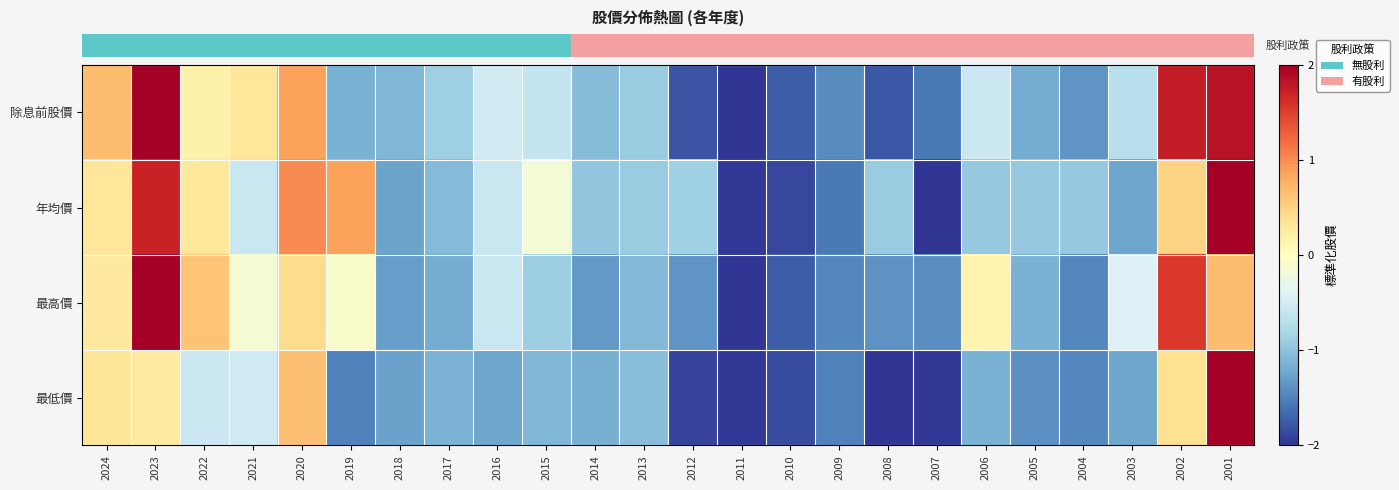

Reading left to right, list all the values displayed in this chart.

row_0: 2024=0.7	2023=2.0	2022=0.2	2021=0.3	2020=0.9	2019=-1.1	2018=-1.1	2017=-0.9	2016=-0.5	2015=-0.6	2014=-1.1	2013=-0.9	2012=-1.8	2011=-2.0	2010=-1.7	2009=-1.4	2008=-1.8	2007=-1.6	2006=-0.6	2005=-1.2	2004=-1.4	2003=-0.7	2002=1.8	2001=1.8
row_1: 2024=0.3	2023=1.7	2022=0.3	2021=-0.6	2020=1.0	2019=0.9	2018=-1.3	2017=-1.1	2016=-0.6	2015=-0.2	2014=-1.0	2013=-0.9	2012=-0.9	2011=-2.0	2010=-1.9	2009=-1.6	2008=-0.9	2007=-2.0	2006=-0.9	2005=-1.0	2004=-0.9	2003=-1.2	2002=0.5	2001=2.0
row_2: 2024=0.3	2023=2.0	2022=0.6	2021=-0.1	2020=0.4	2019=-0.1	2018=-1.3	2017=-1.2	2016=-0.6	2015=-0.9	2014=-1.3	2013=-1.1	2012=-1.4	2011=-2.0	2010=-1.7	2009=-1.5	2008=-1.4	2007=-1.4	2006=0.1	2005=-1.1	2004=-1.5	2003=-0.4	2002=1.5	2001=0.7
row_3: 2024=0.3	2023=0.3	2022=-0.6	2021=-0.5	2020=0.6	2019=-1.5	2018=-1.3	2017=-1.1	2016=-1.2	2015=-1.1	2014=-1.2	2013=-1.0	2012=-1.9	2011=-2.0	2010=-1.8	2009=-1.5	2008=-2.0	2007=-2.0	2006=-1.1	2005=-1.4	2004=-1.5	2003=-1.2	2002=0.4	2001=2.0